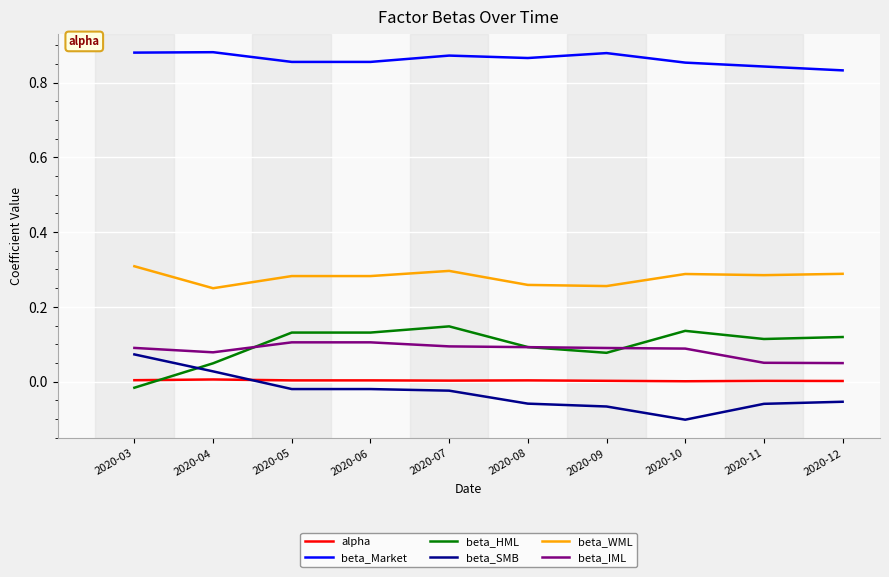

At how many categories does at least one series exceed 0?

10